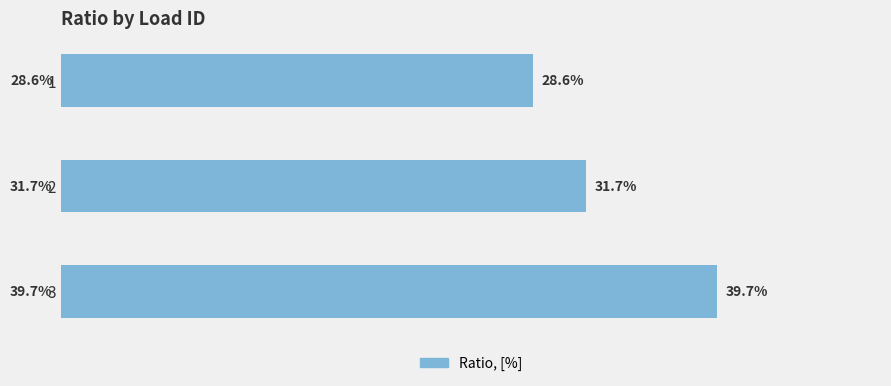

Are the bars horizontal?

Yes